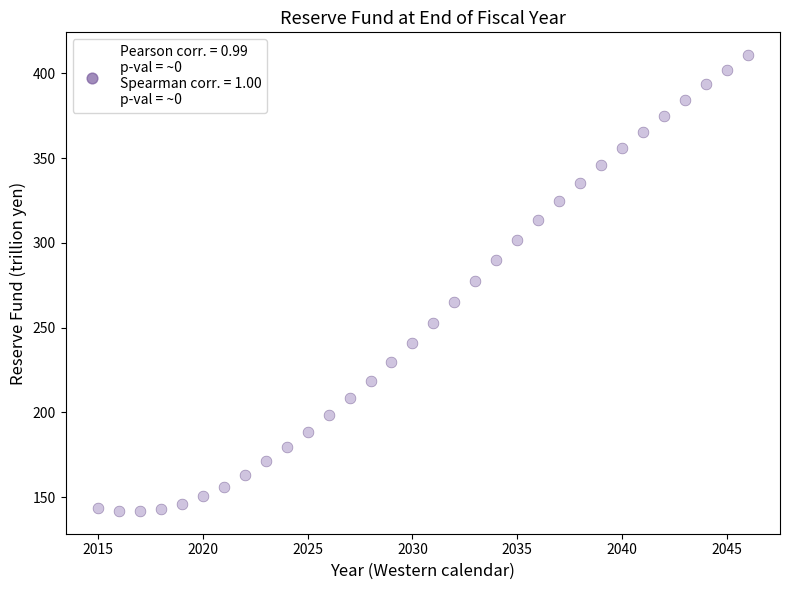

What is the range of X values (max minus min)?

31.0